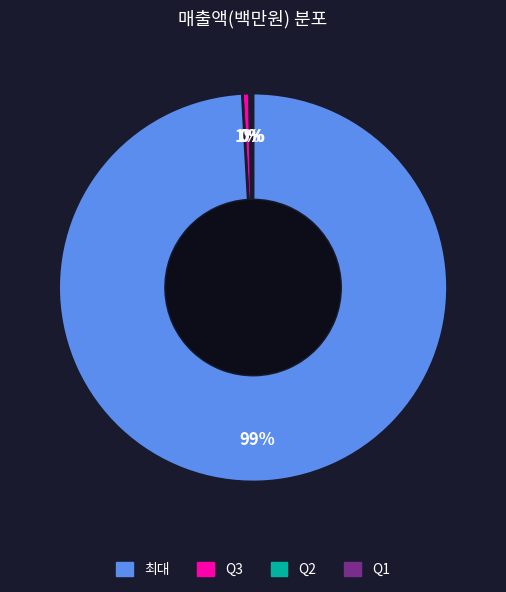

To the nearest percent, what is the average slice percentage?

25%